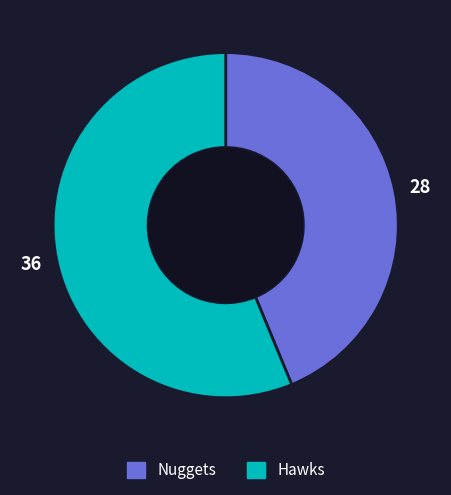

Count the number of slices in the pie.

2